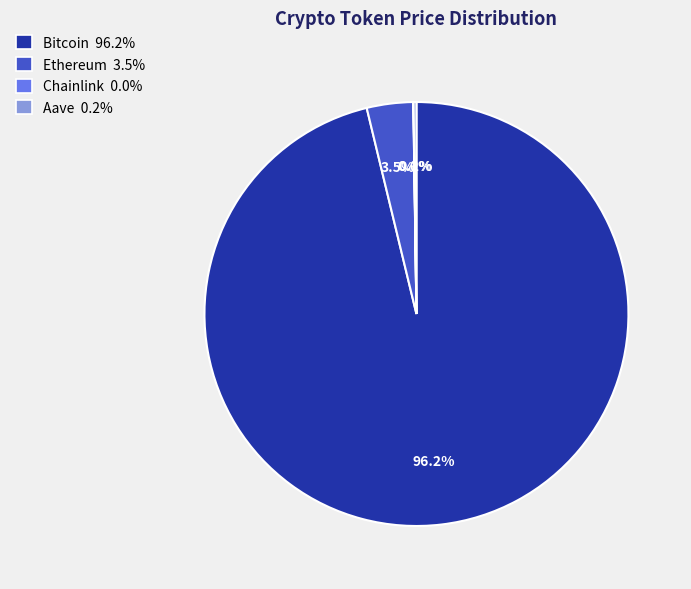

To the nearest percent, what is the average slice percentage?

25%